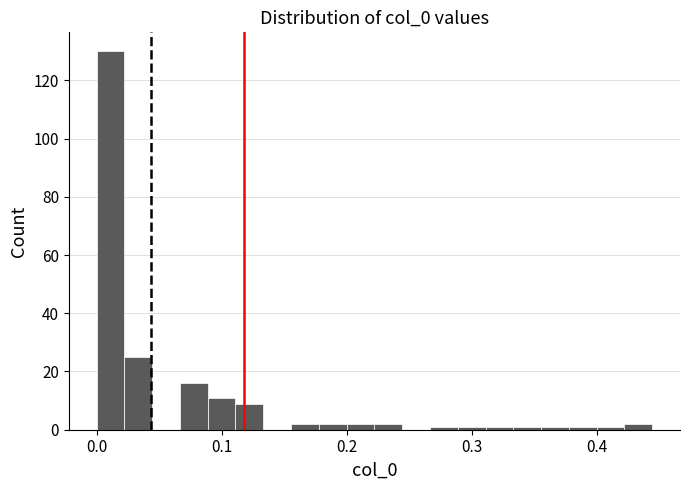

Read against the x-axis, roughly where is the centre of the tallest bar?

0.01